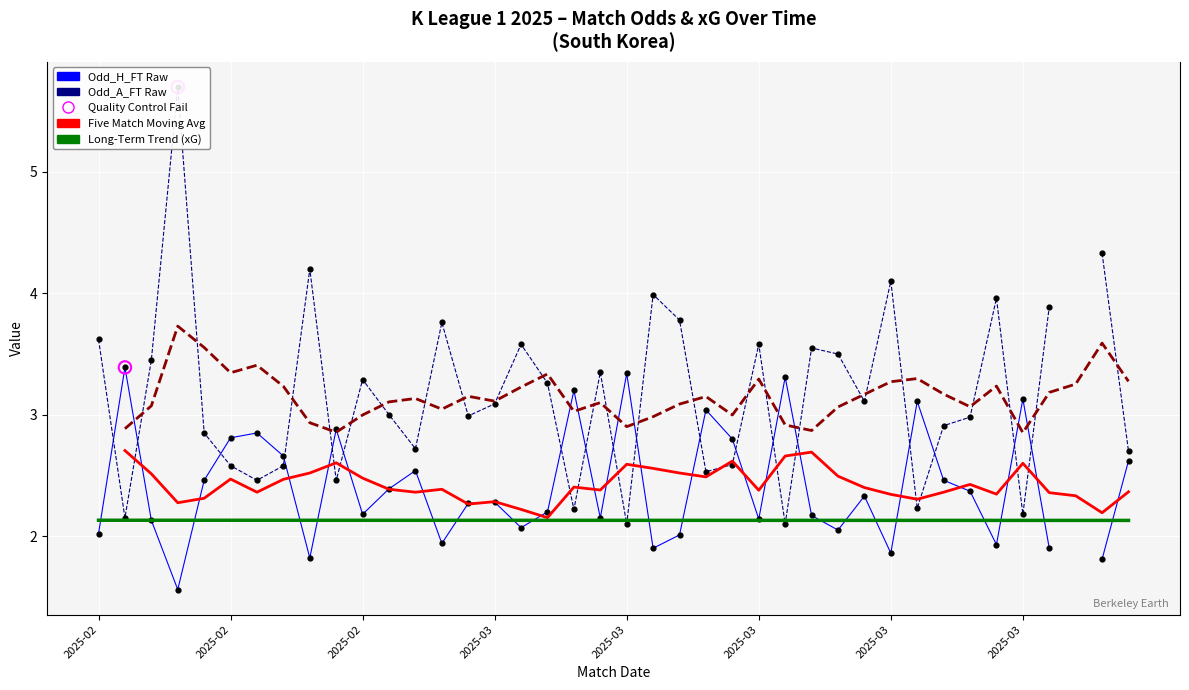

Is the value of Five Match Moving Avg (H) at 11 greater than the value of Five Match Moving Avg (A) at 18?

No